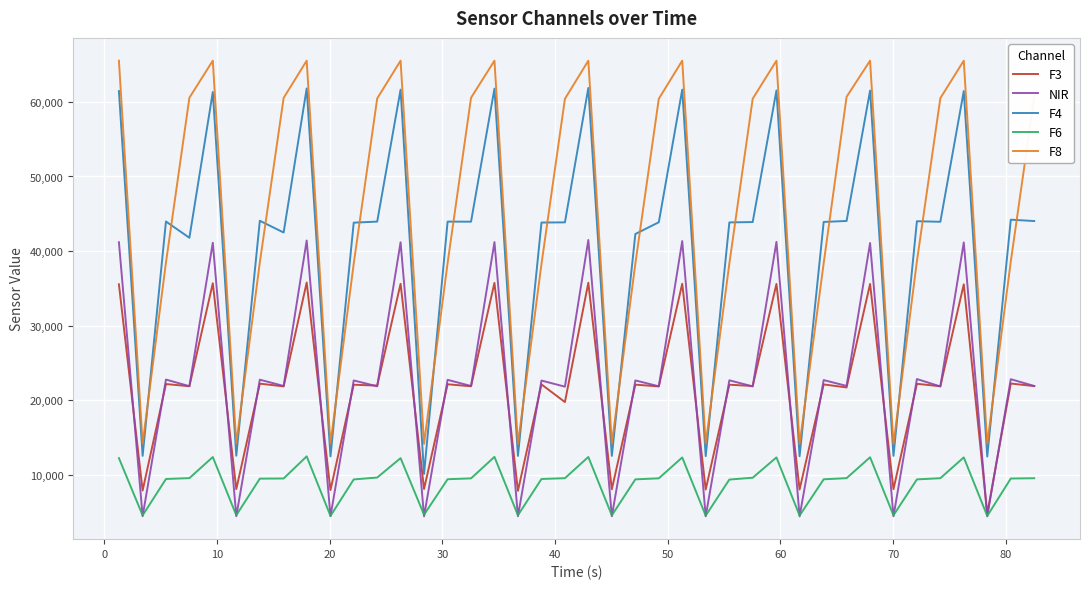

Which series has the largest total across all categories?

F8